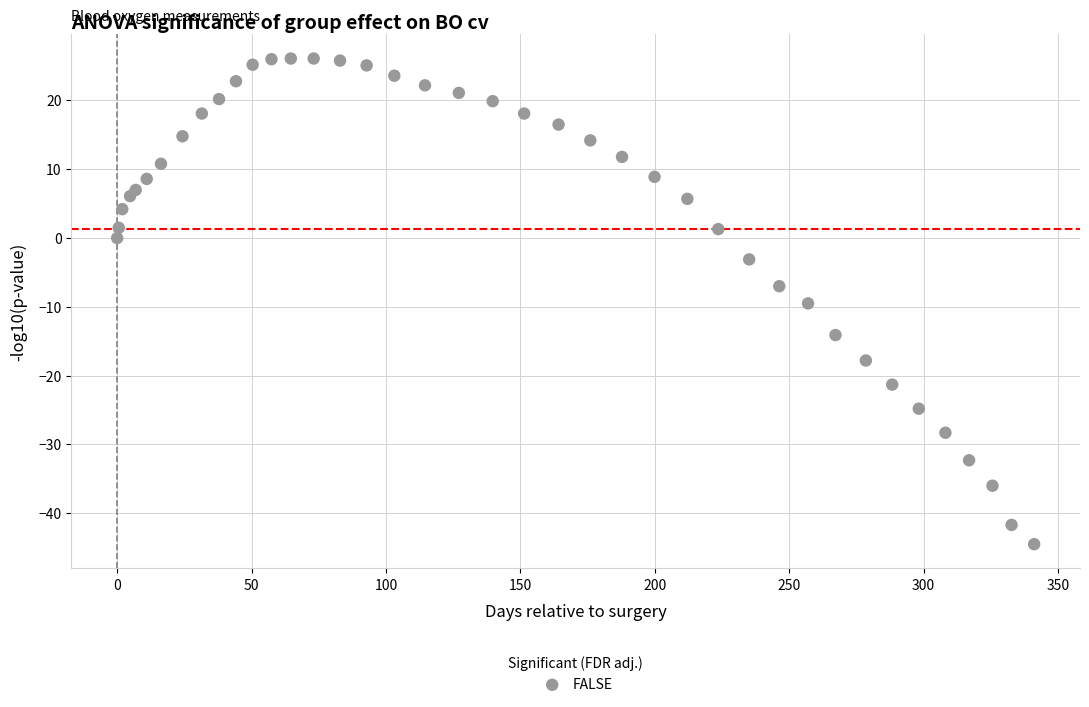

What is the range of Y values (max minus min)?

70.6